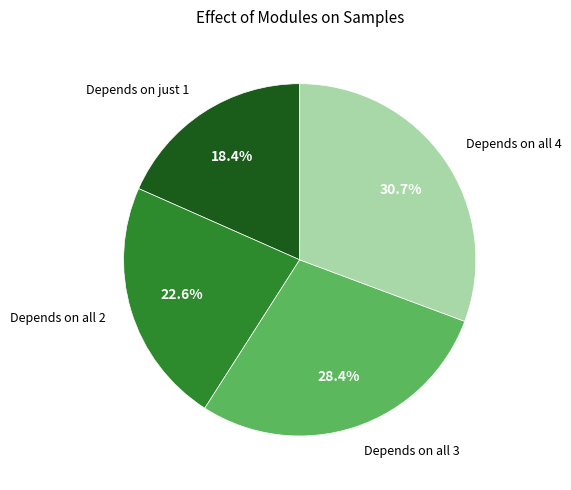

Is there any slice that represents more than half of the pie?

No